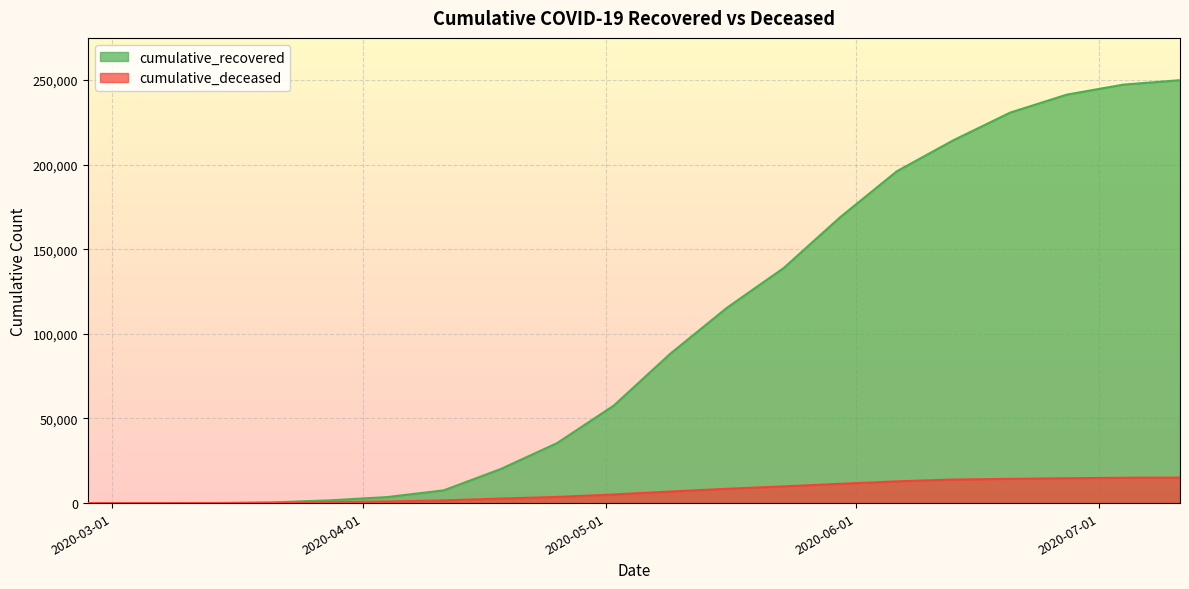

Reading right to left, transcribe all the data shown in this chart.

cumulative_recovered: 249869	247248	241332	230700	214405	196060	168941	138840	115400	88274	57576	35435	20045	7539	3555	1647	429	64	10	3
cumulative_deceased: 15074	14967	14681	14310	13915	12843	11377	9875	8451	6820	5074	3640	2669	1609	951	519	141	20	1	0